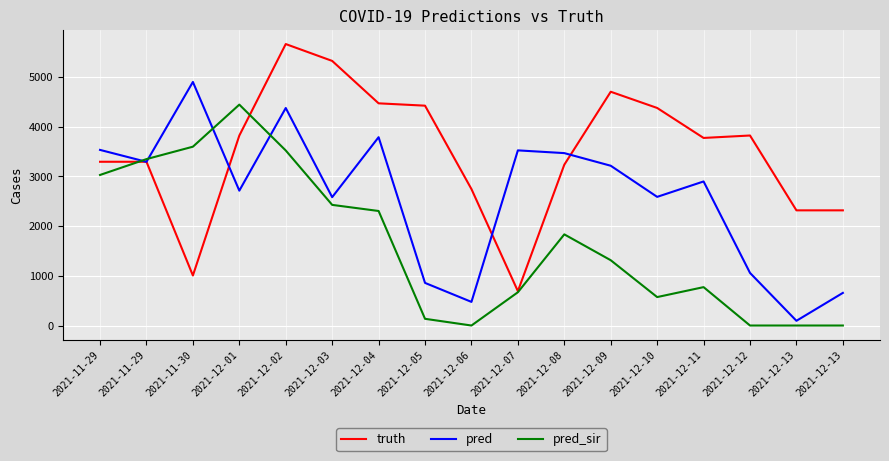

What are all the series names shown in the legend?

truth, pred, pred_sir